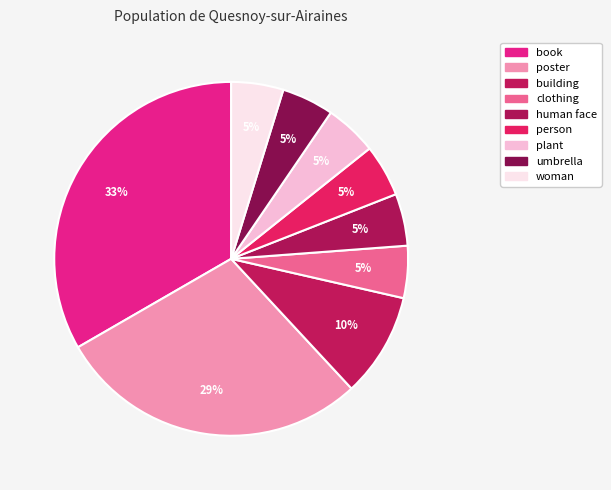

How many slices are in this pie chart?

9